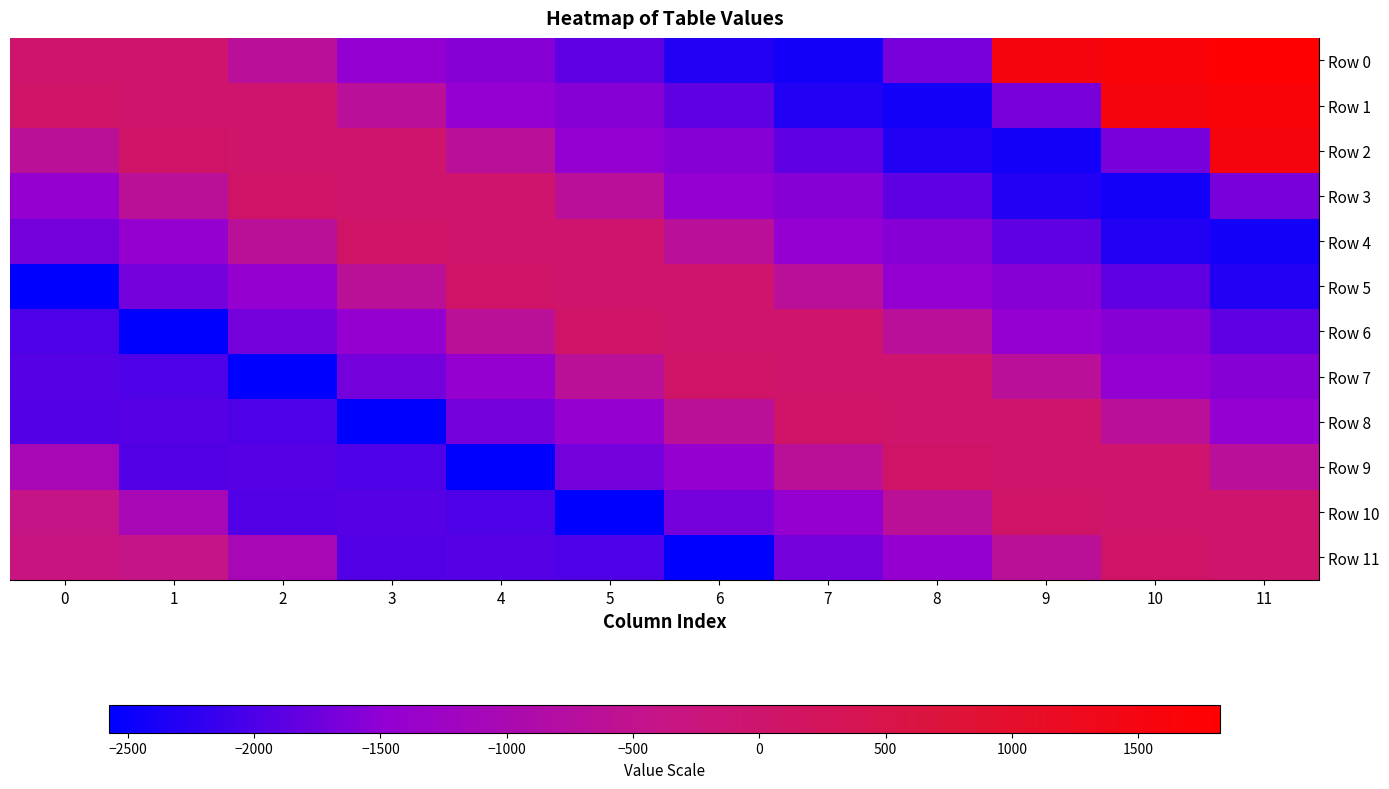

At which category is the sum across all series the highest?

11